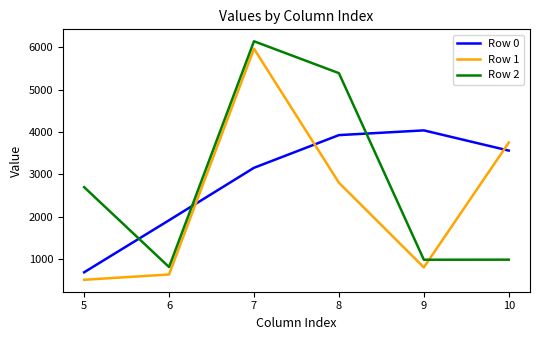

What is the difference between the Row 0 values at 7 and 8?

773.1